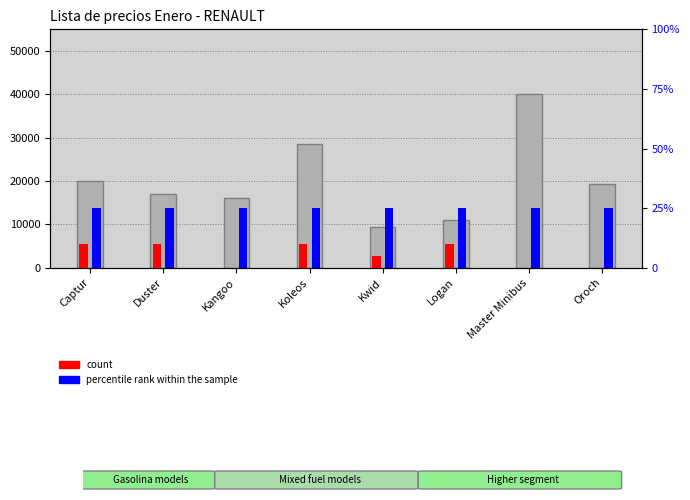

How many bars are there in each group?

3